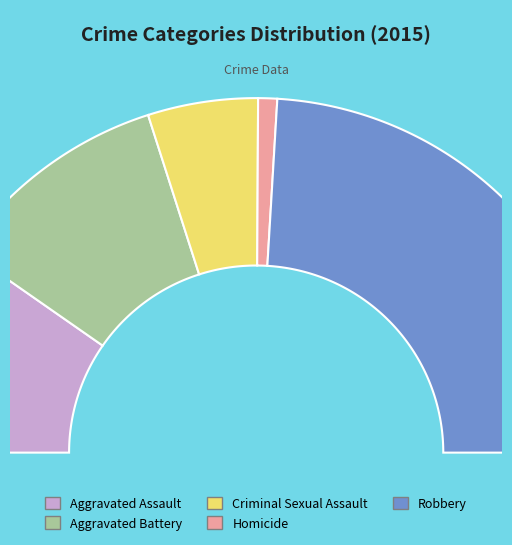

What percentage do Aggravated Battery and Aggravated Assault together represent?

40.1%